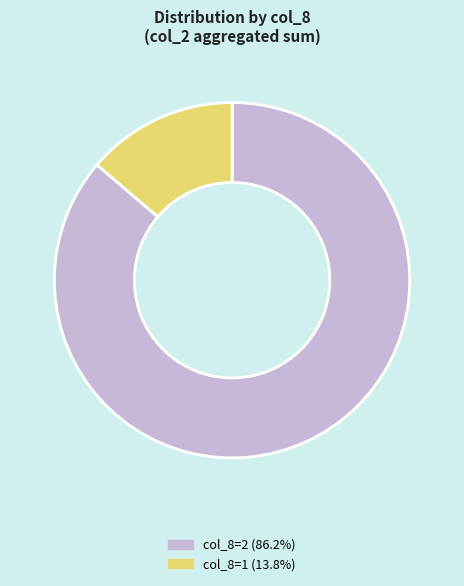

Does any single category account for the majority?

Yes